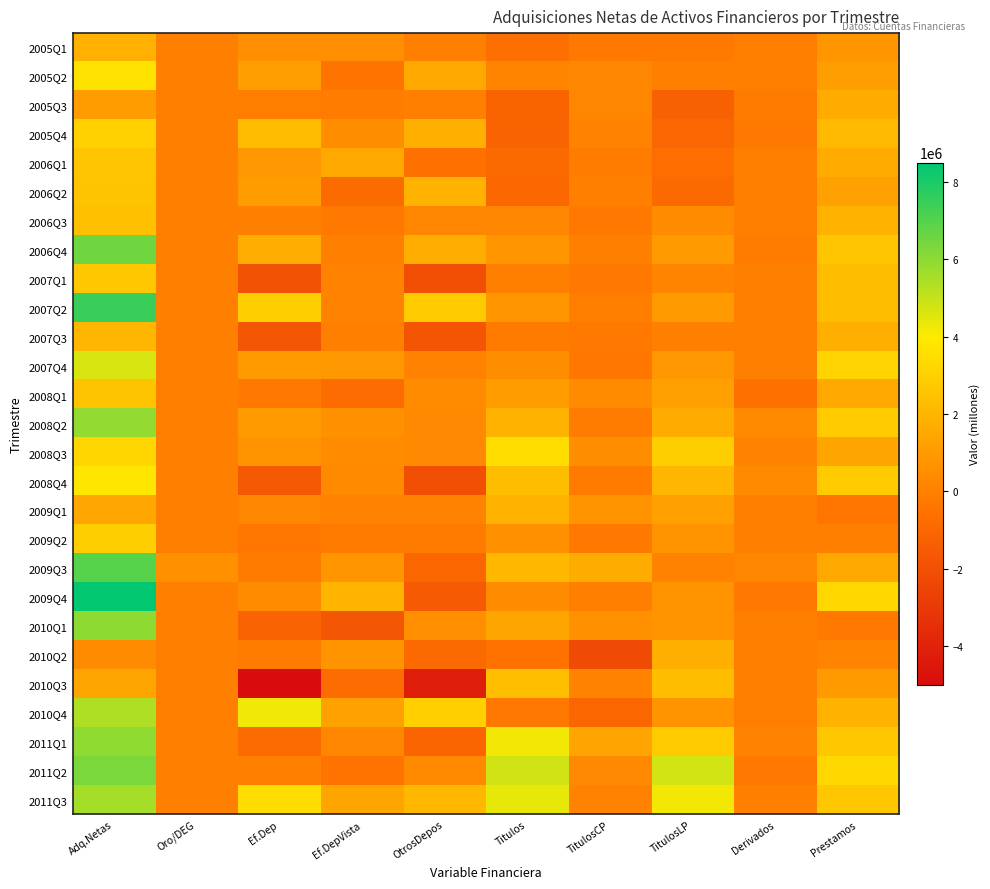

How many series are shown in this chart?

27